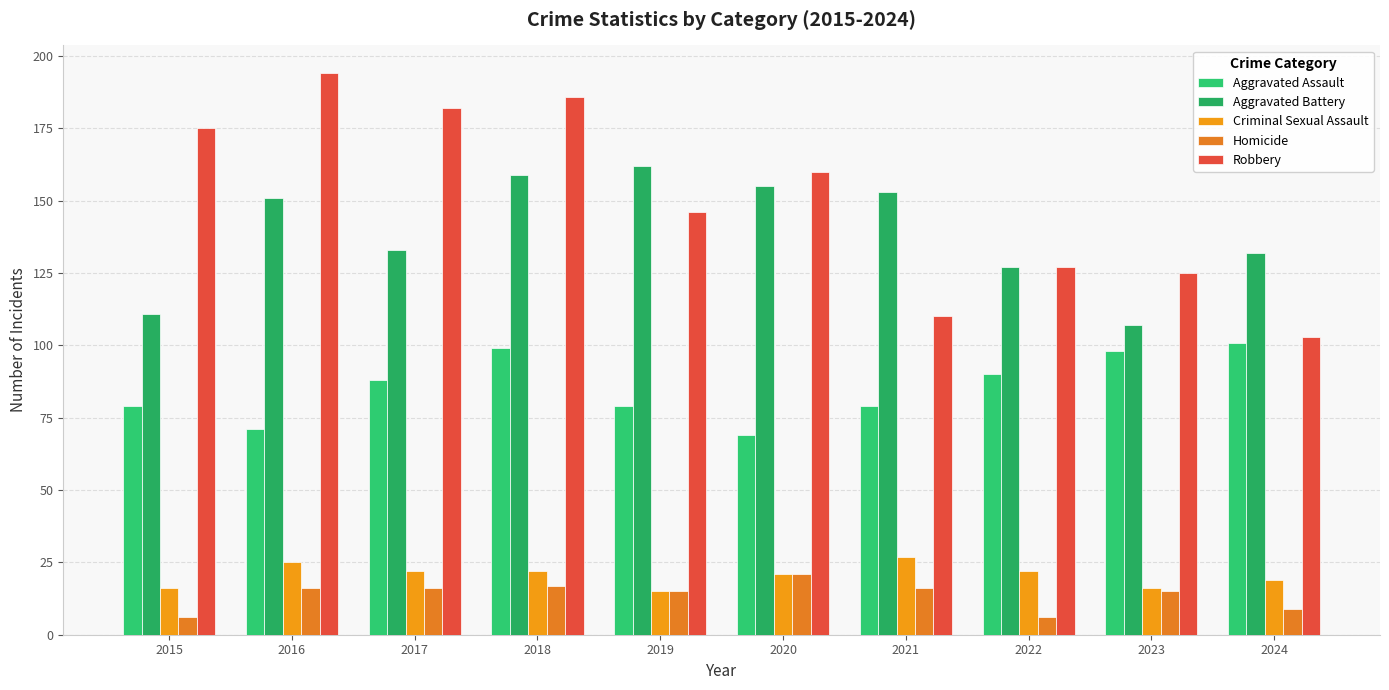

The value of Robbery at 2023 is 204. True or false?

False